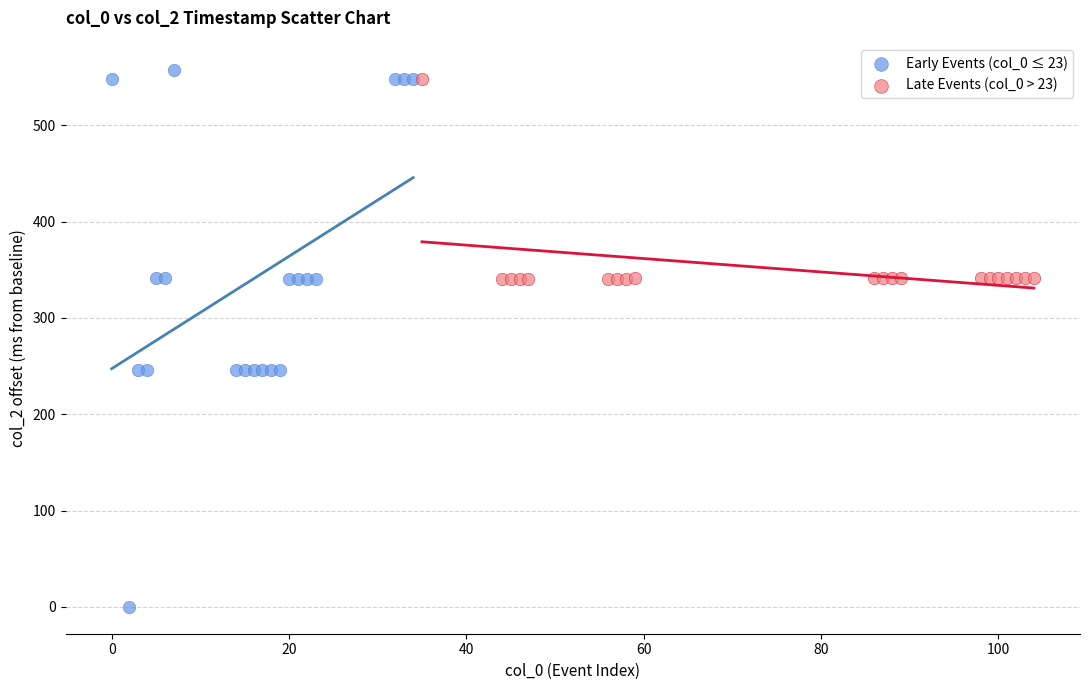

What are all the series names shown in the legend?

Early Events (col_0 ≤ 23), Late Events (col_0 > 23)